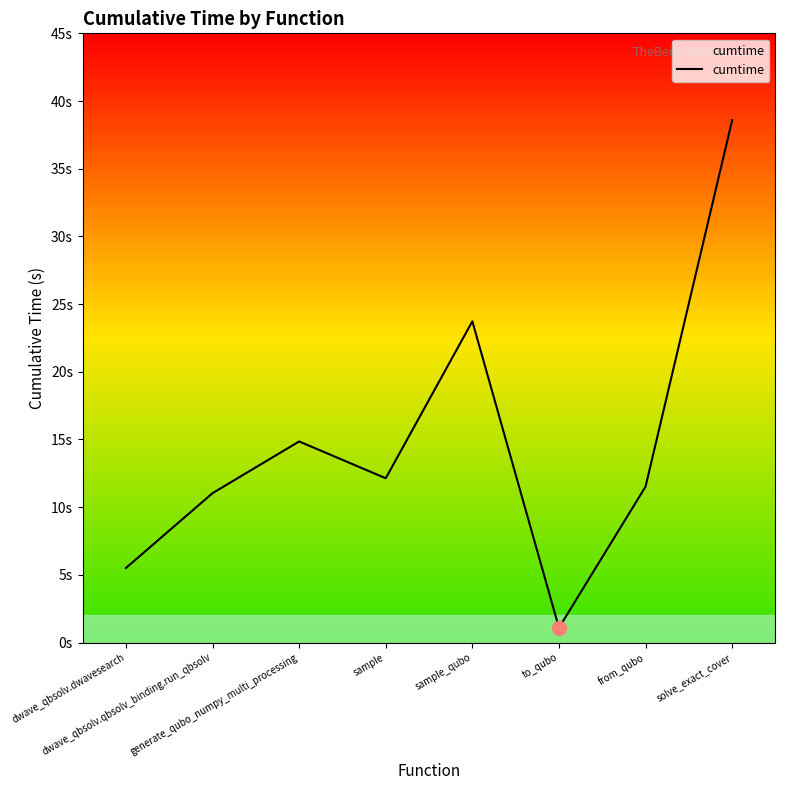

What is the greatest value displayed?

38.6